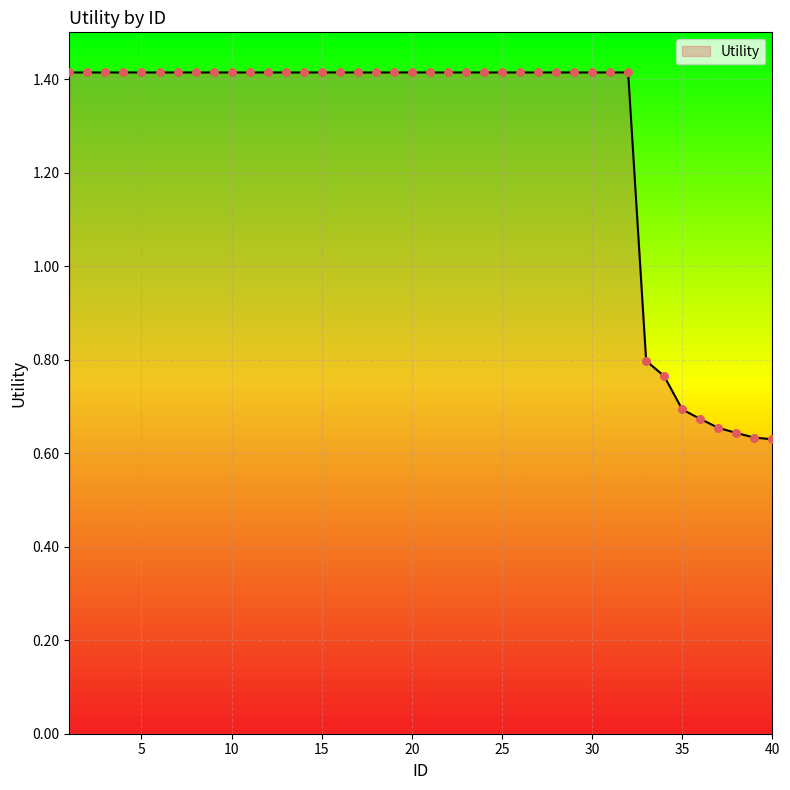

What is the greatest value displayed?

1.4